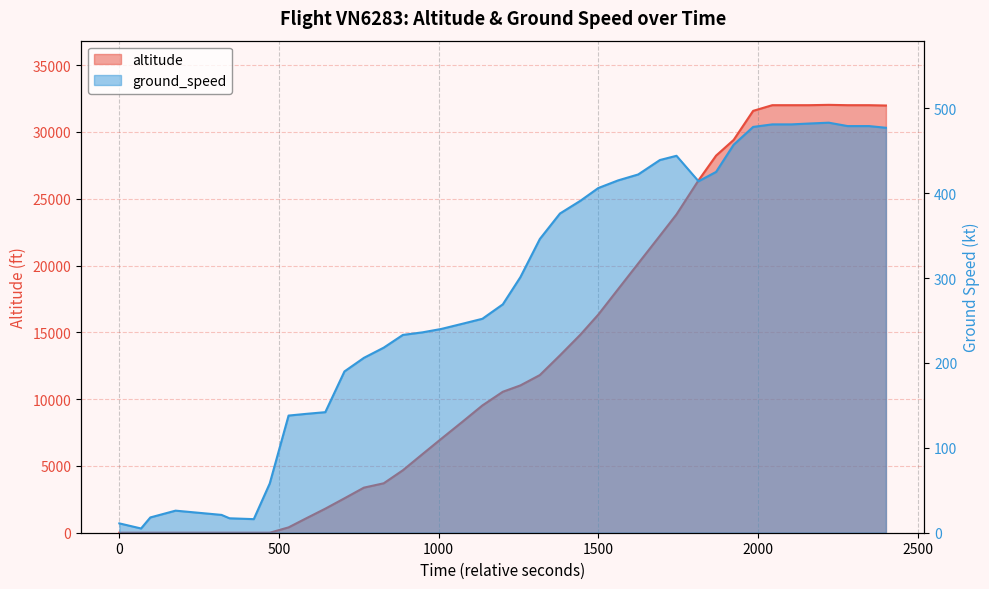

What are all the series names shown in the legend?

altitude, ground_speed